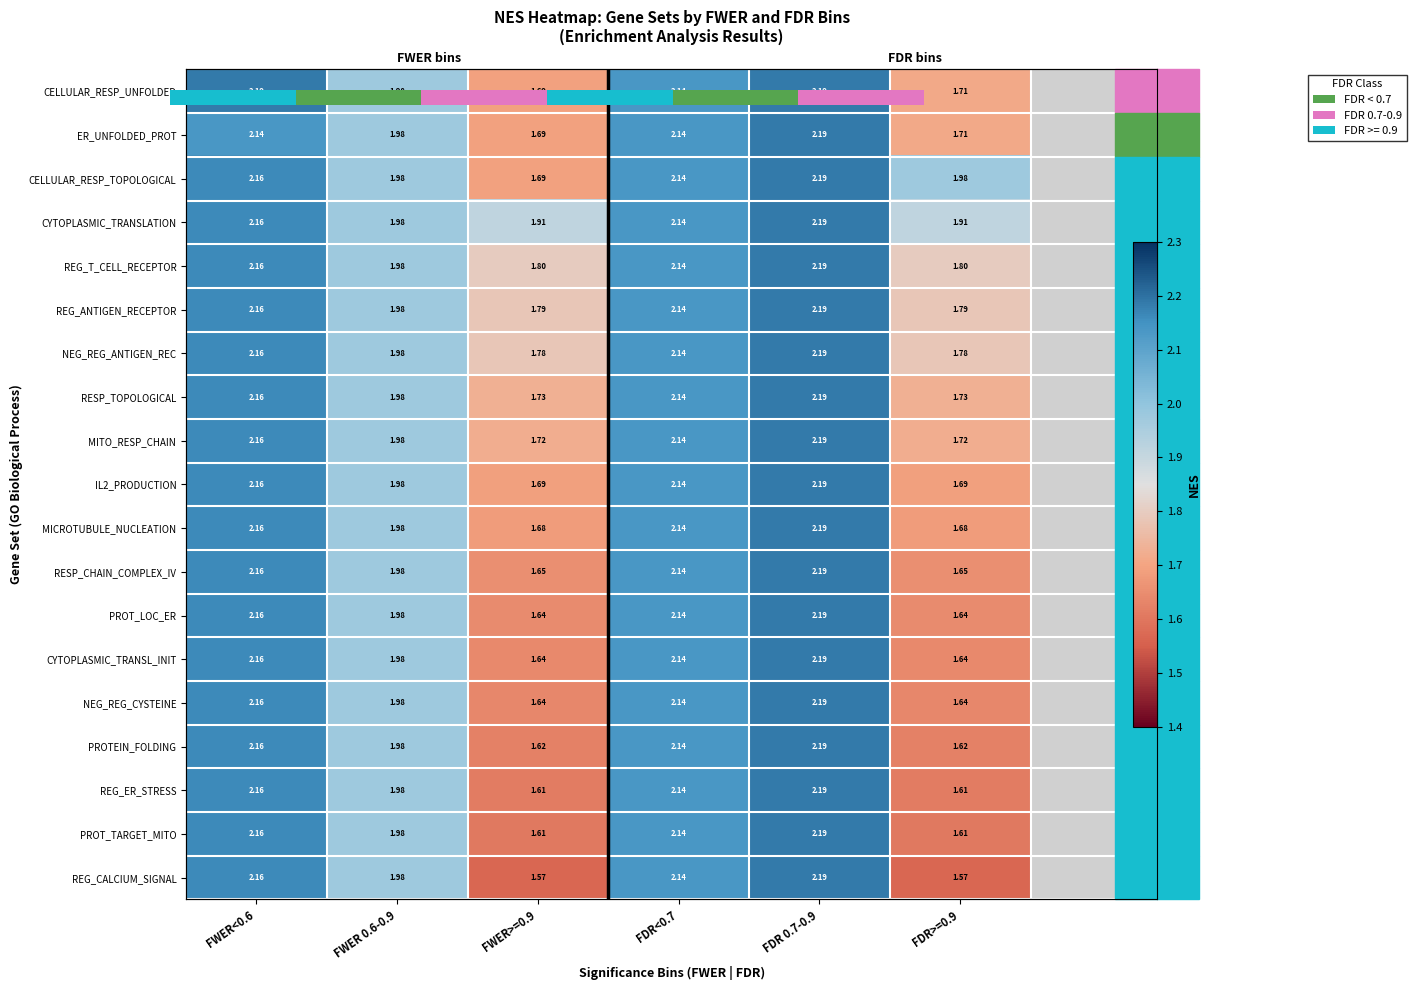

Is the value of CELLULAR_RESP_UNFOLDED at FDR 0.7-0.9 greater than the value of MICROTUBULE_NUCLEATION at FDR<0.7?

Yes